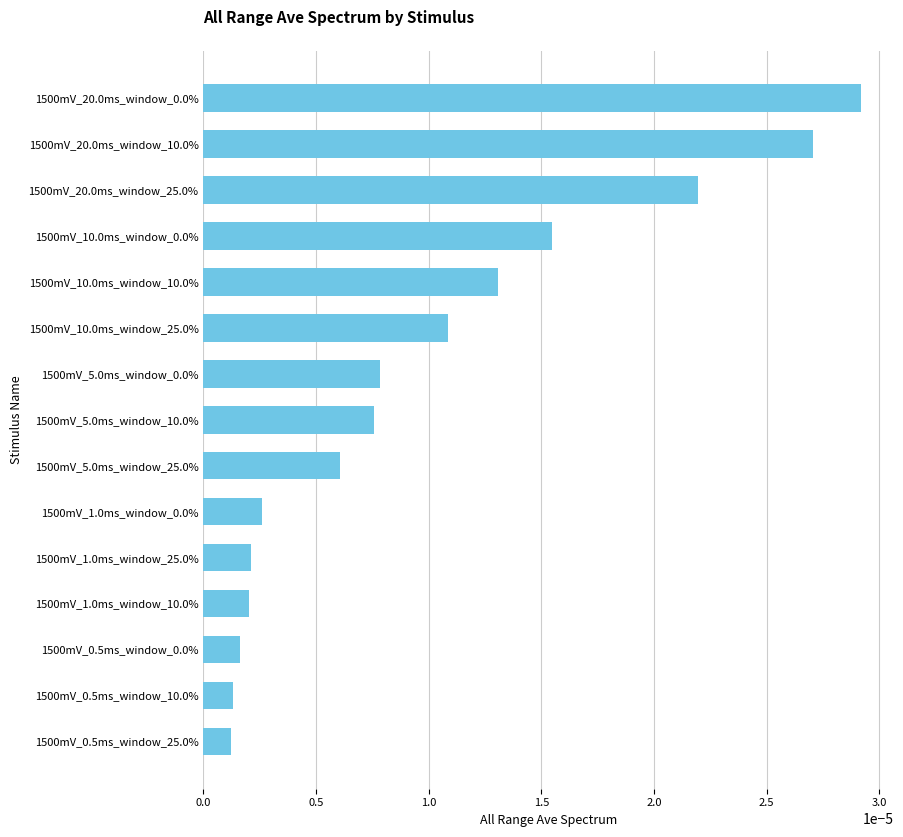

Are the bars grouped side by side (vs. stacked)?

No